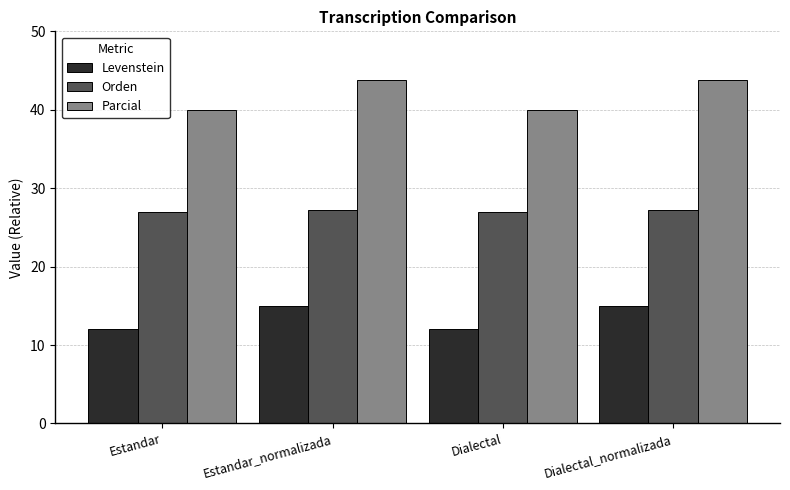

How many categories are shown in the chart?

4